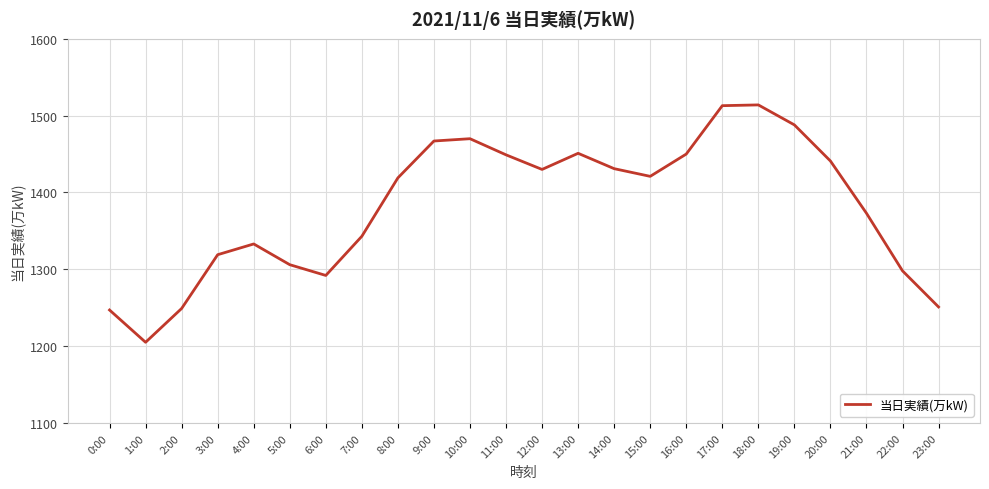

What is the change in value from 12:00 to 13:00?

+21